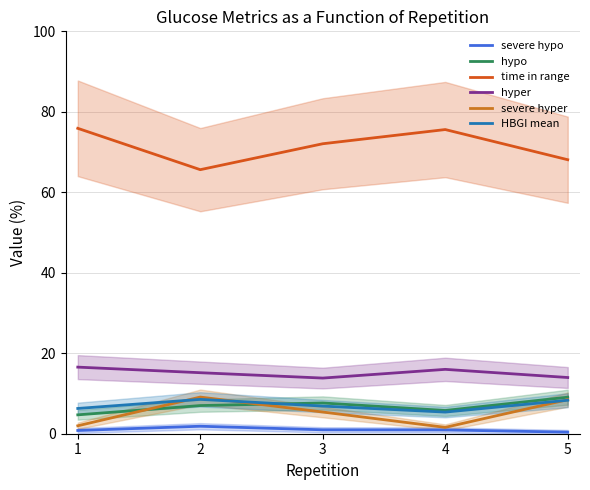

Is the value of hyper at 1 greater than the value of hypo at 2?

Yes